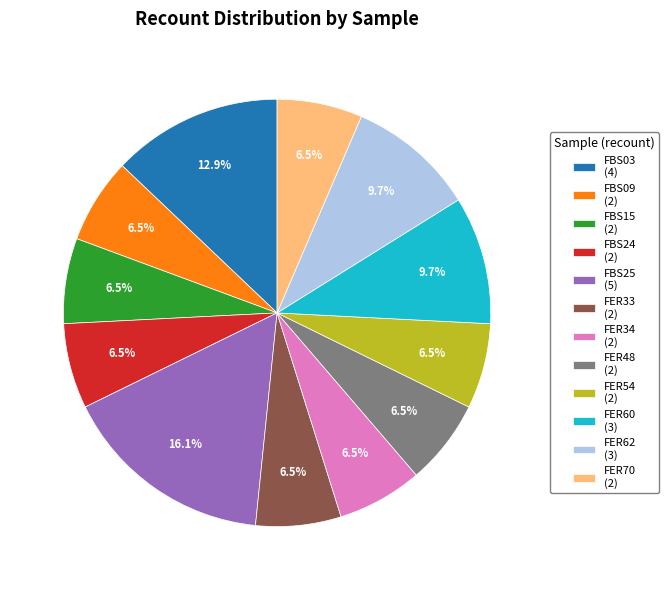

Does FER48 represent more than half of the total?

No